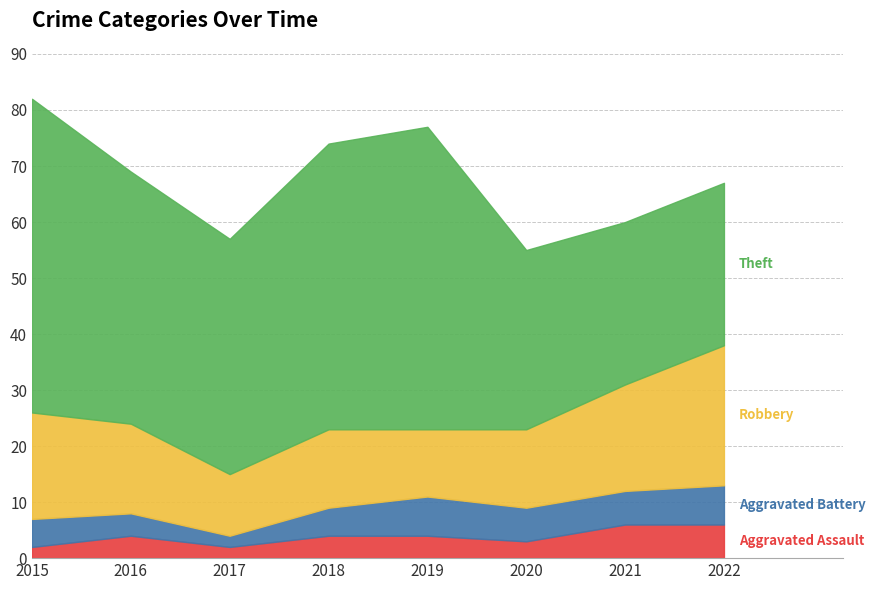

How many interior local valleys does the Robbery series have?

2